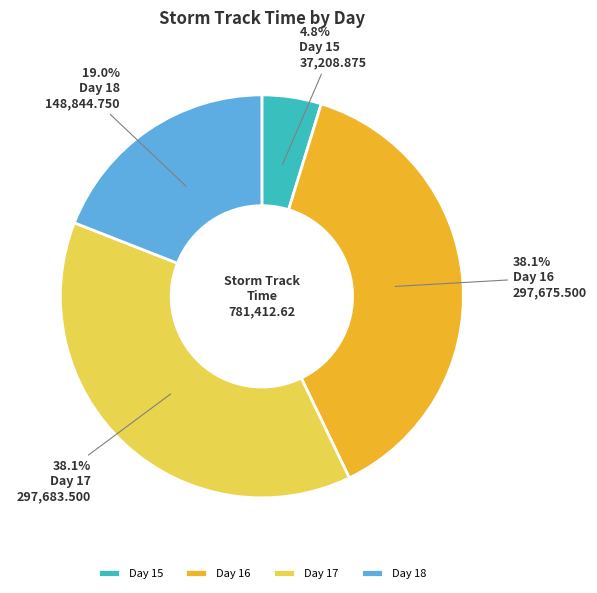

What is the total percentage of Day 17 and Day 16?

76.2%